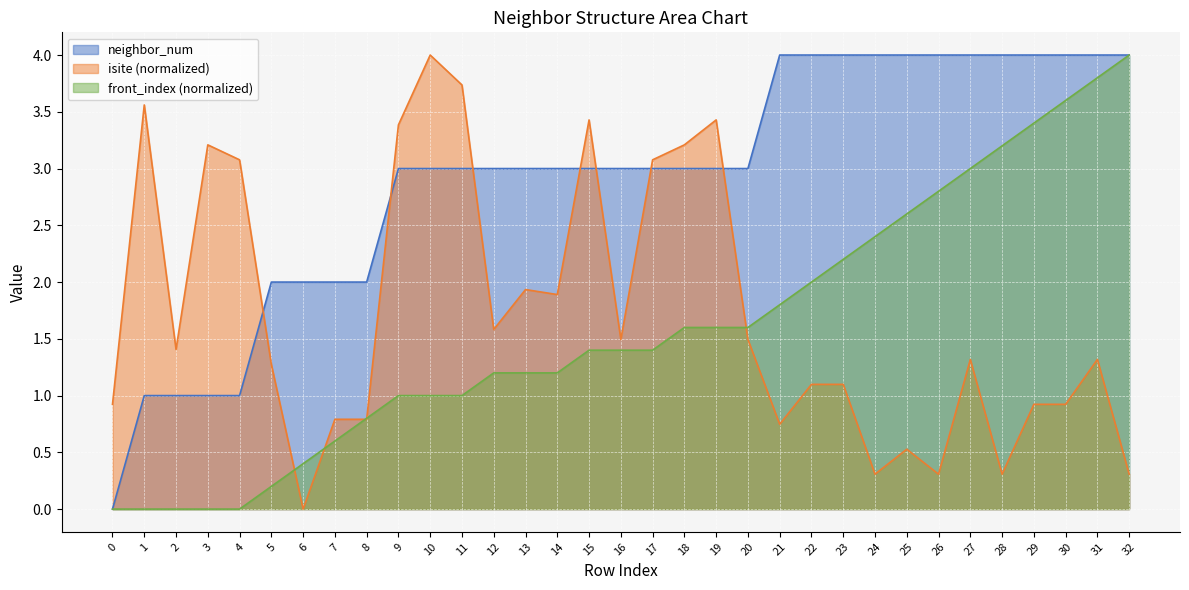

Where does the isite series first go above 1?

1